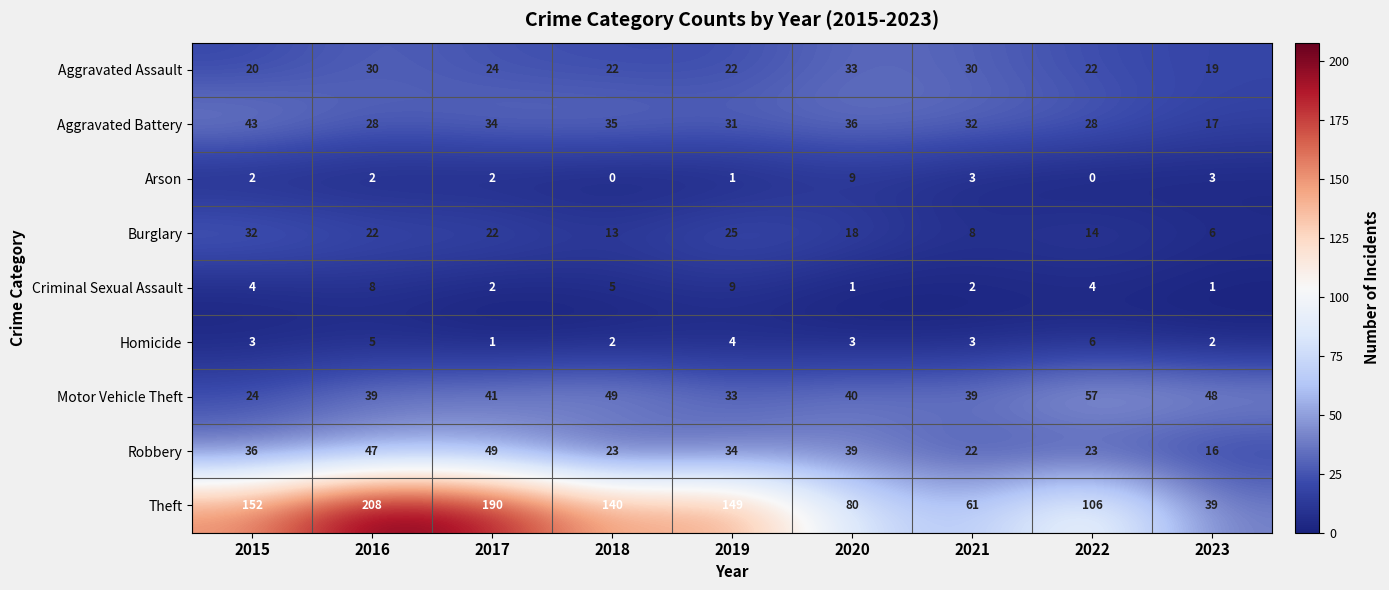

Which series has the widest spread of values?

Theft